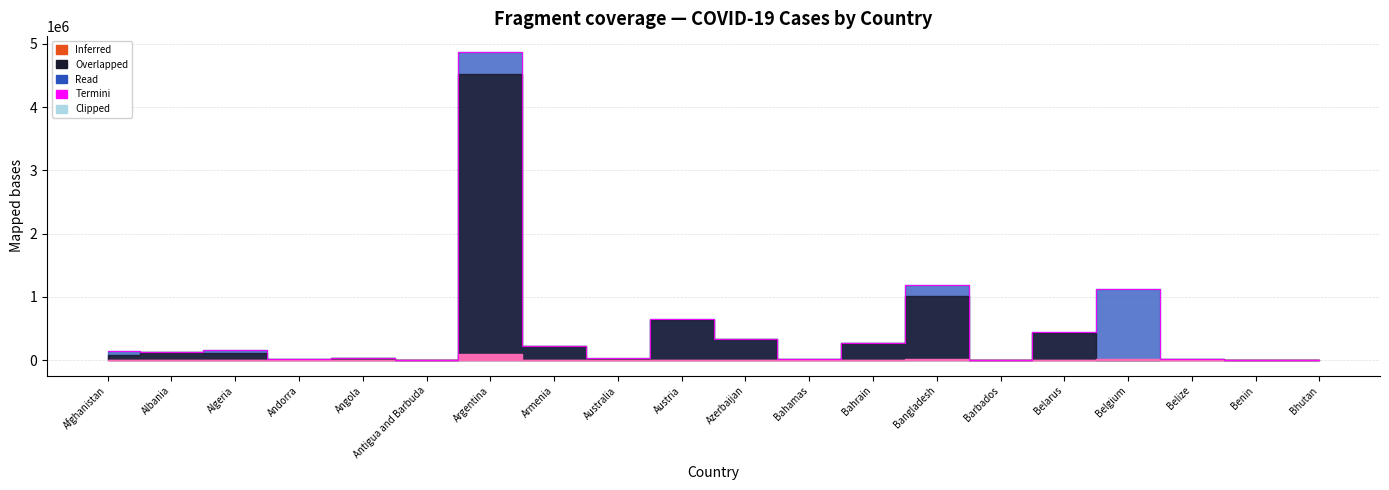

At which category does the data reach its first local peak?

Algeria